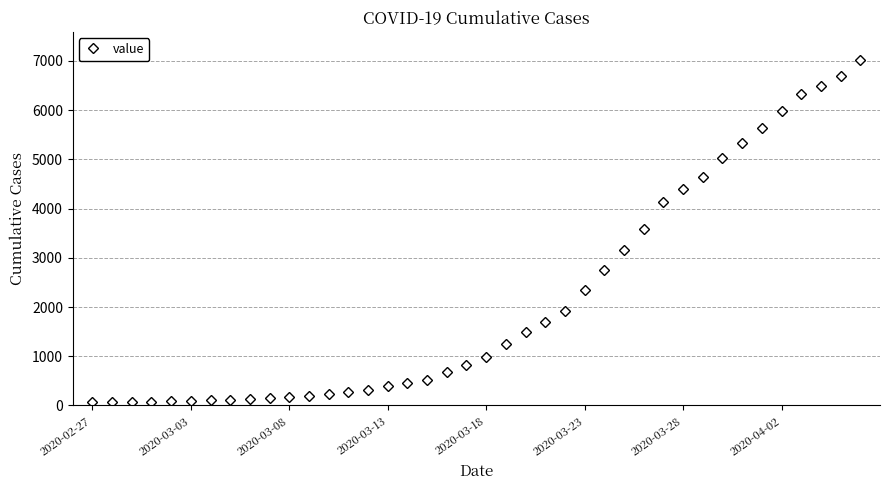

What is the sum of all values?

85893